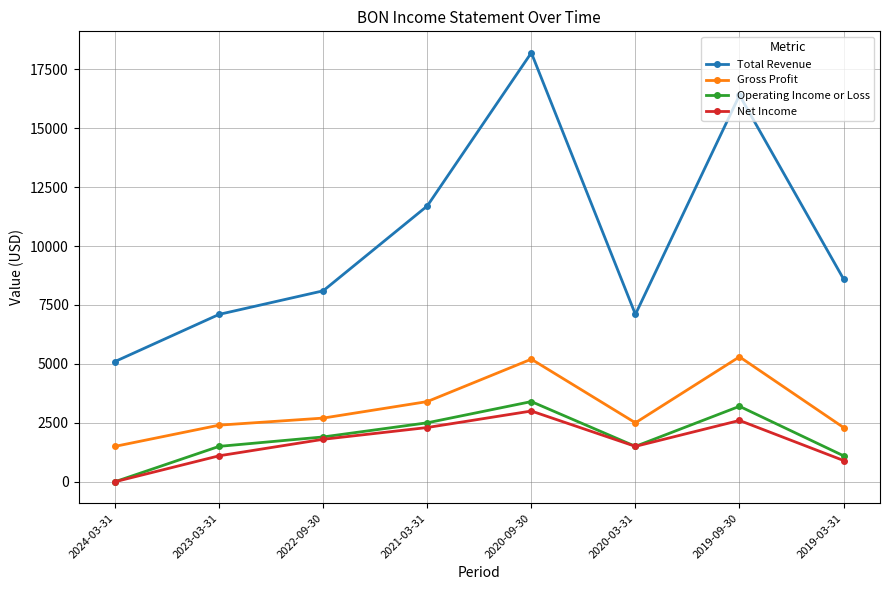

The value of Net Income at 2023-03-31 is 1100. True or false?

True